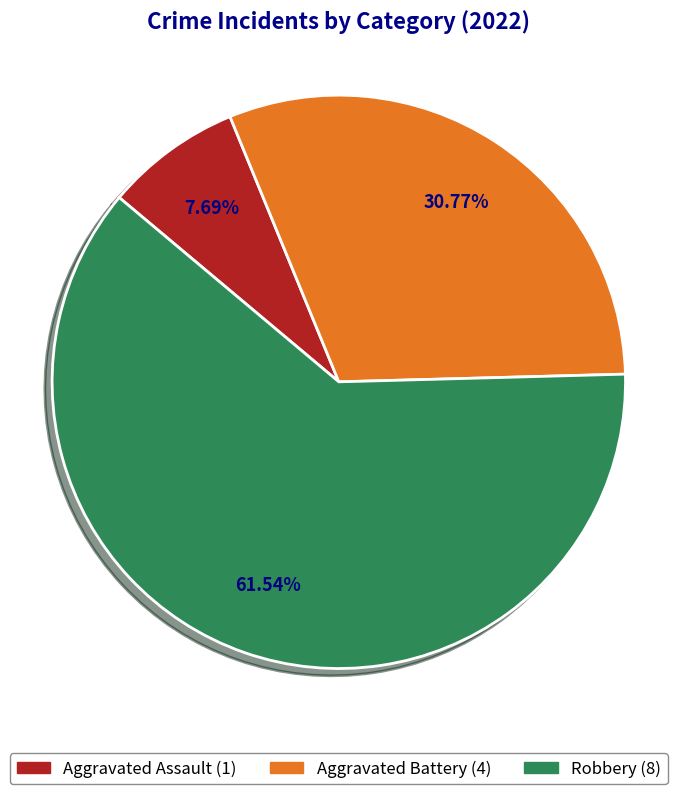

What portion of the pie excludes Aggravated Assault?

92.3%